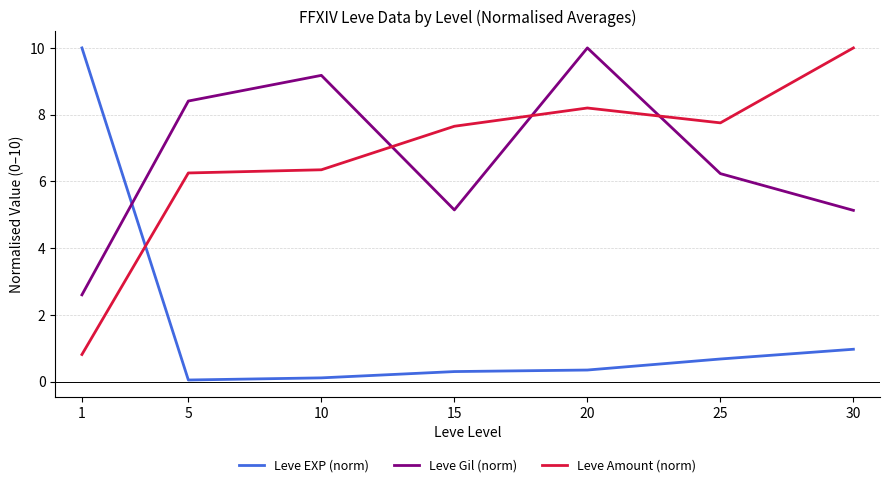

At how many categories does at least one series exceed 0?

7